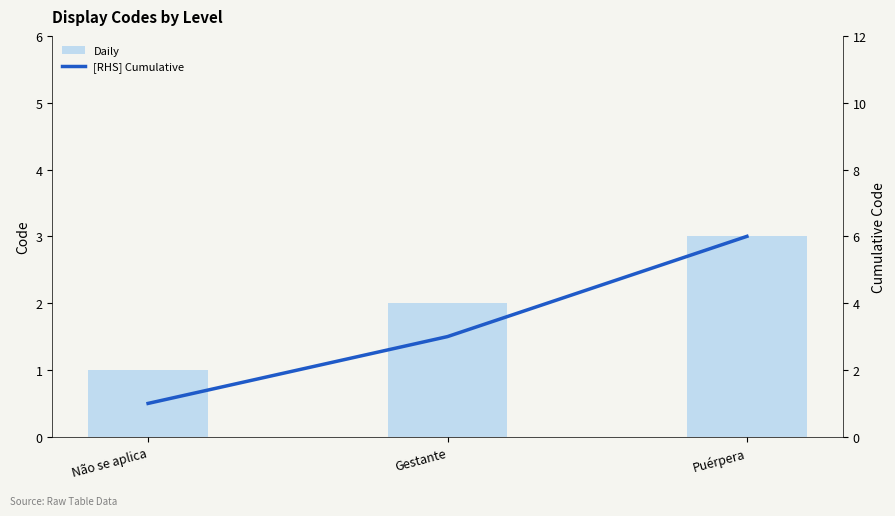

List the labels in order of Daily value, largest first.

Puérpera, Gestante, Não se aplica